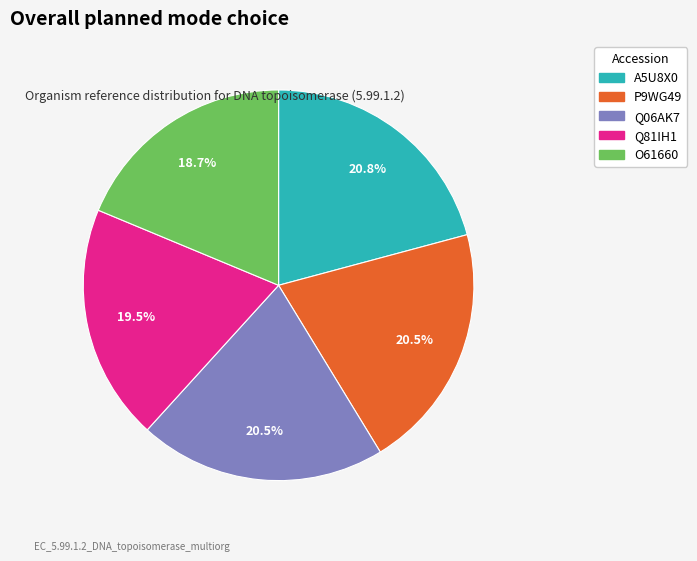

The O61660 slice represents 19% of the pie. True or false?

True